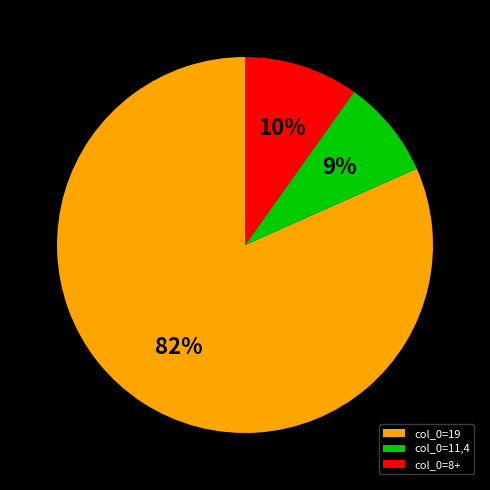

To the nearest percent, what is the average slice percentage?

33%